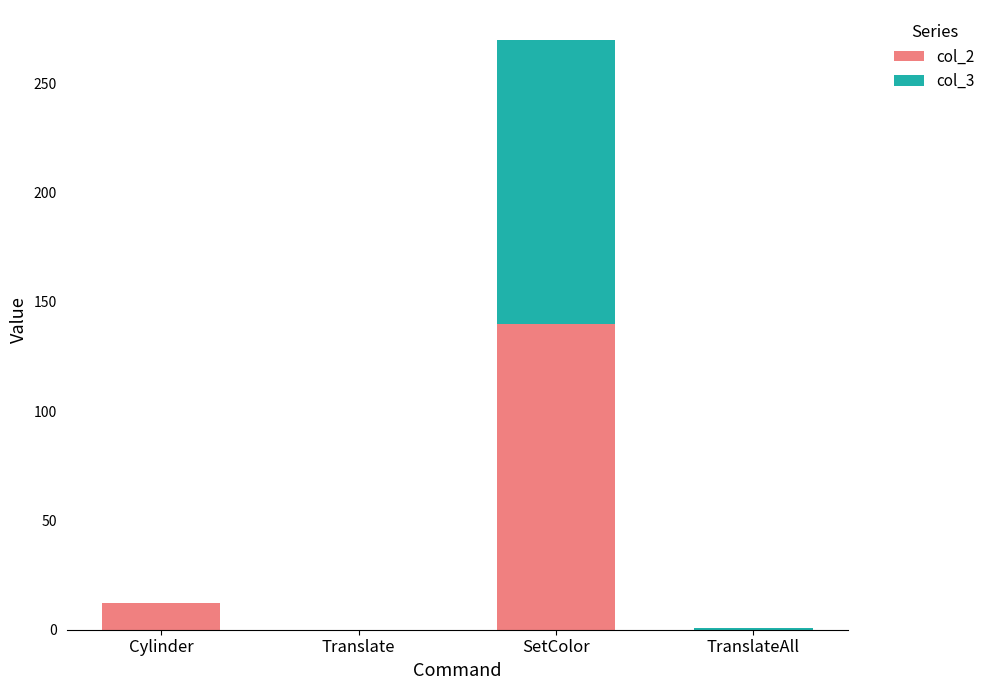

What are all the series names shown in the legend?

col_2, col_3